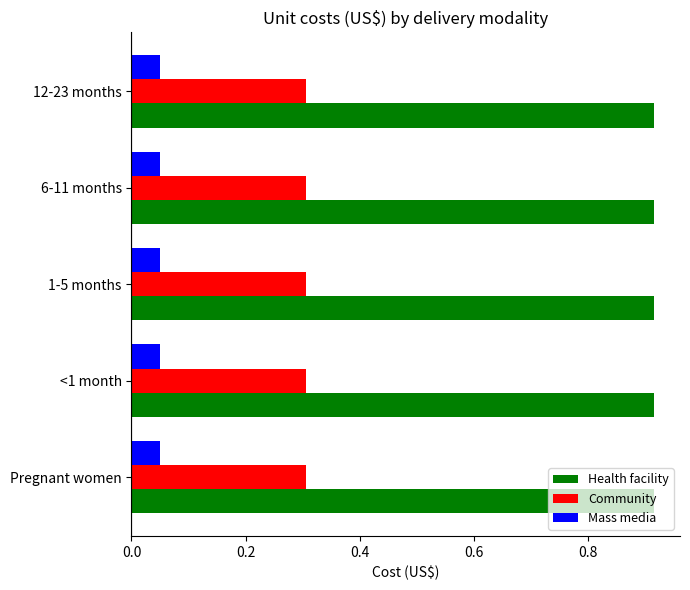

The value of Health facility at 6-11 months is 0.5. True or false?

False